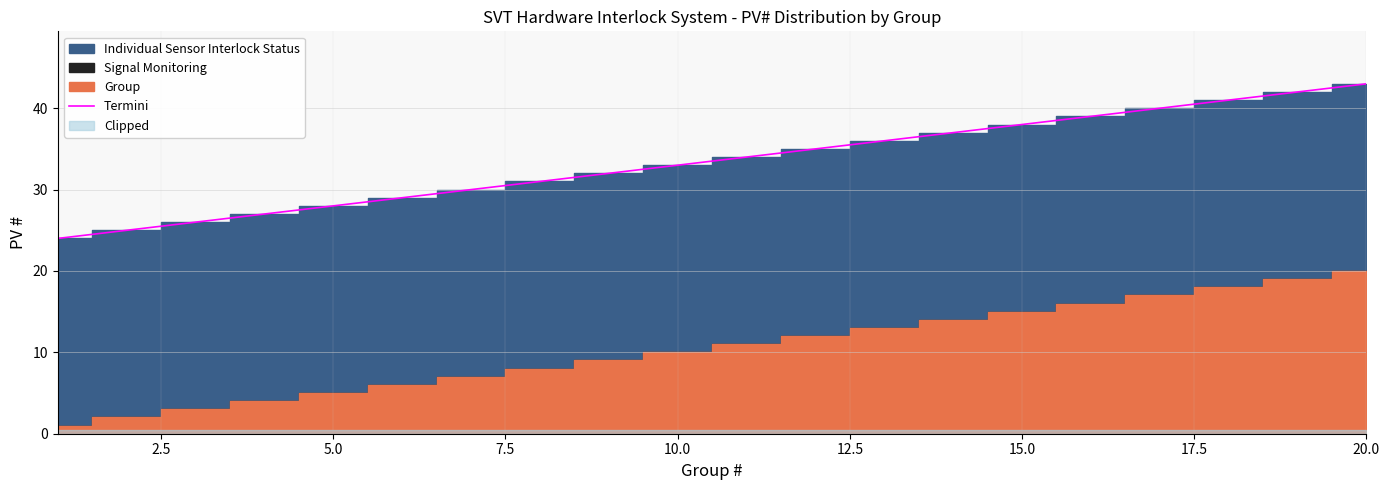

Reading left to right, list all the values displayed in this chart.

24	25	26	27	28	29	30	31	32	33	34	35	36	37	38	39	40	41	42	43